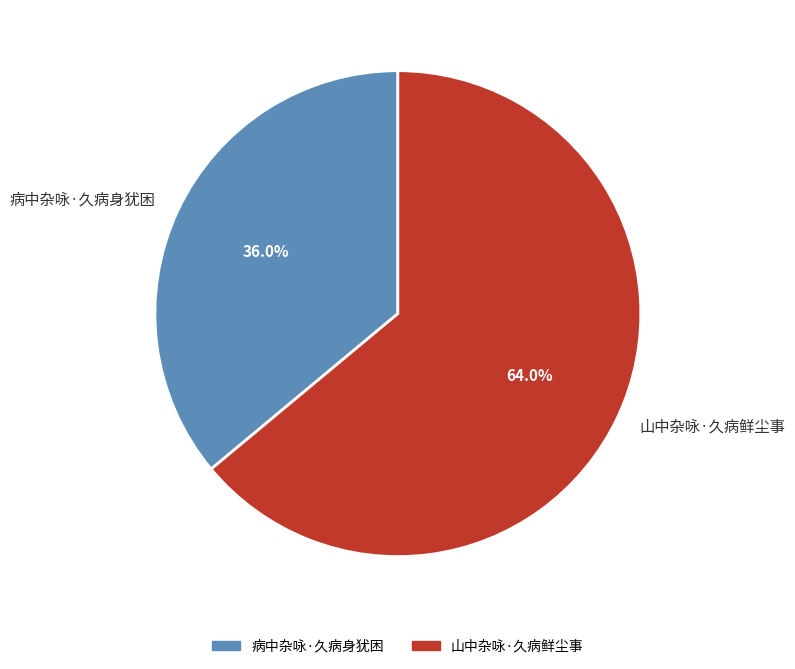

Which category accounts for the majority?

山中杂咏·久病鲜尘事